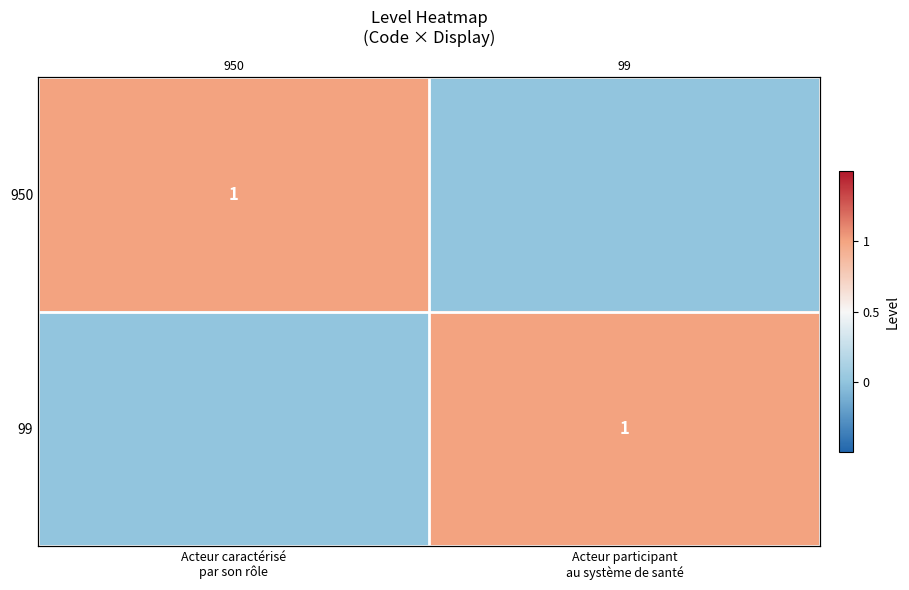

Rank the series by their maximum value, from highest to lowest.

950, 99